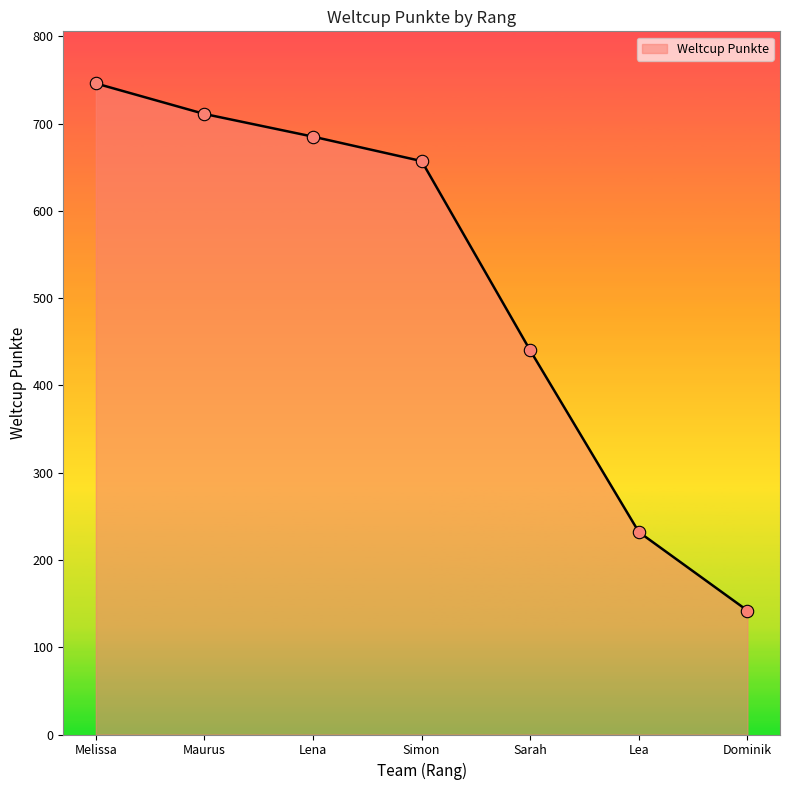

Approximately how many times larger is the value at Sarah compared to Maurus?

0.6